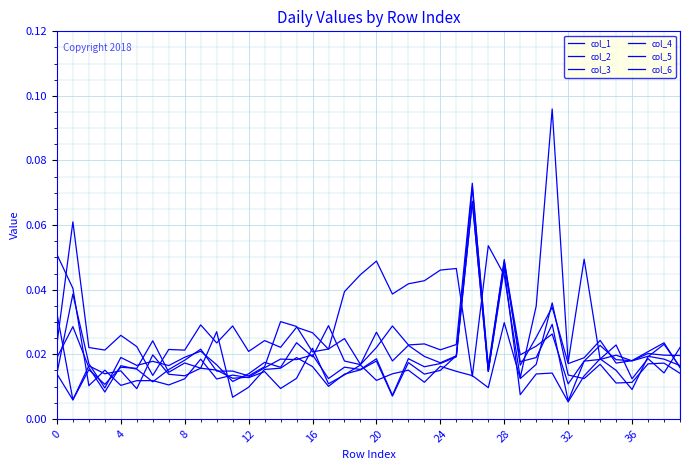

Which series has the widest spread of values?

col_1